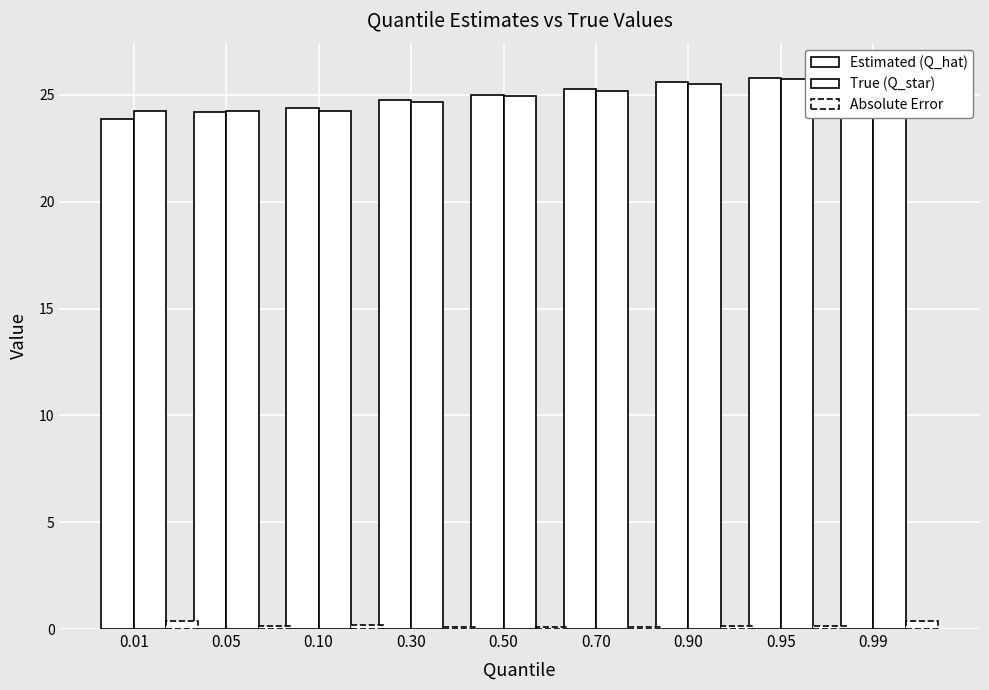

Which category has the highest value in the True (Q_star) series?

0.99